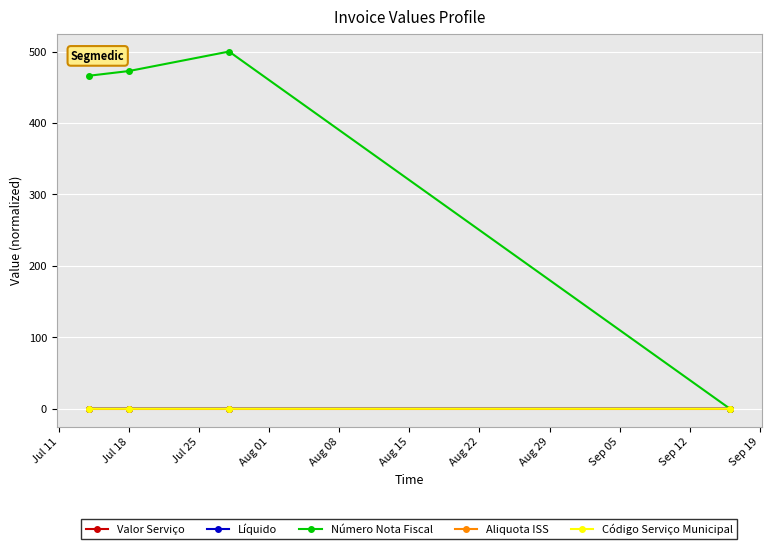

Is this an area chart (filled region under the line)?

No